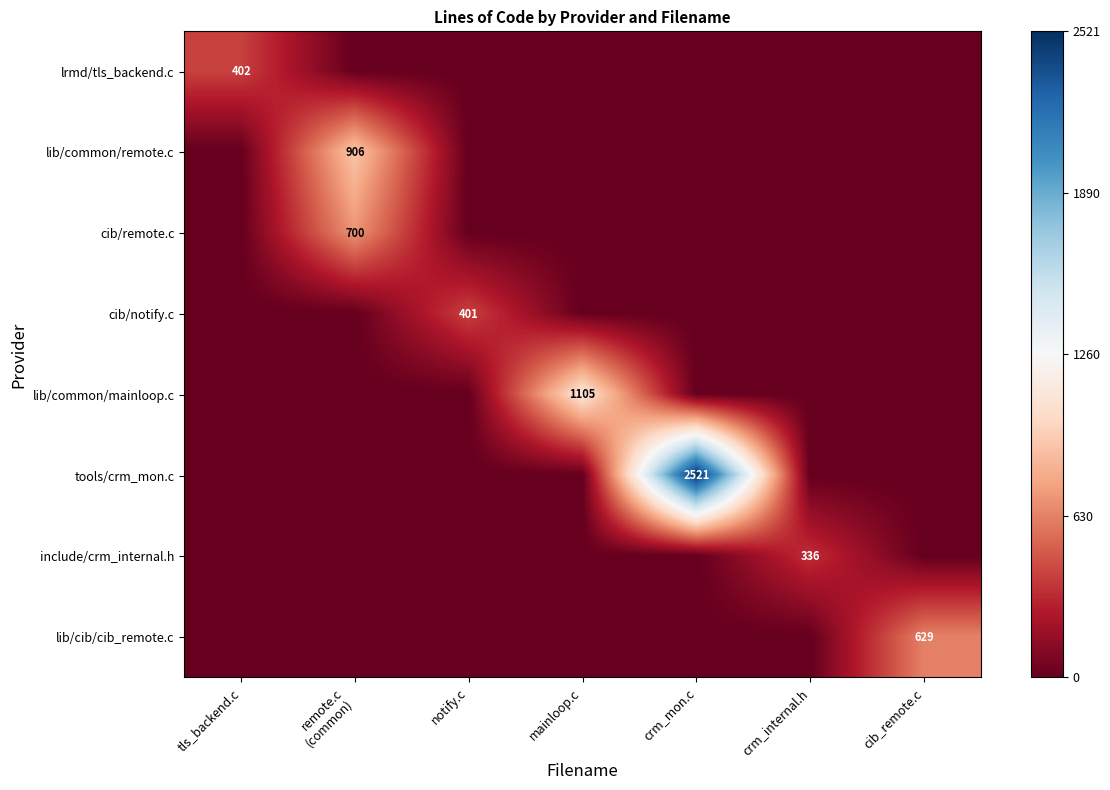

The value of cib/notify.c at notify.c is 540. True or false?

False